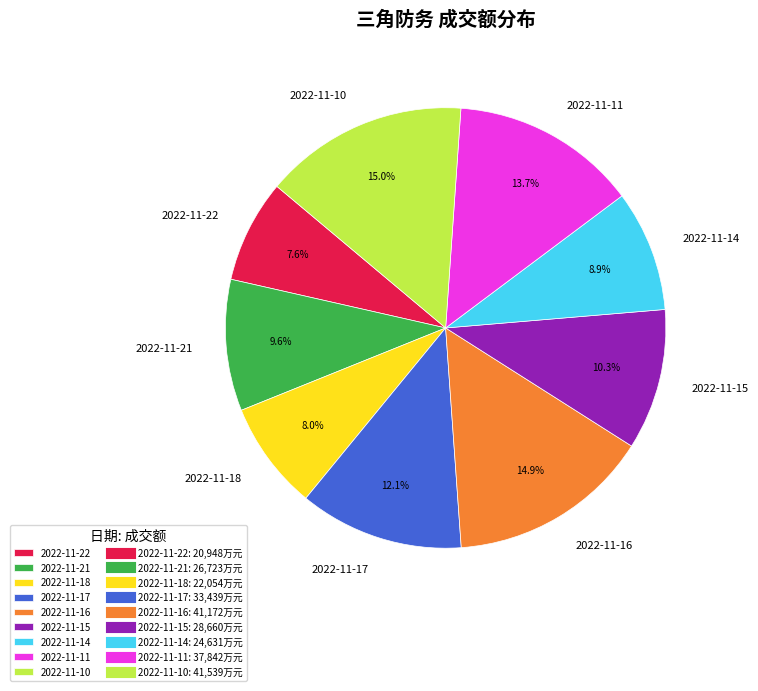

Do 2022-11-15 and 2022-11-18 together represent more than half of the pie?

No